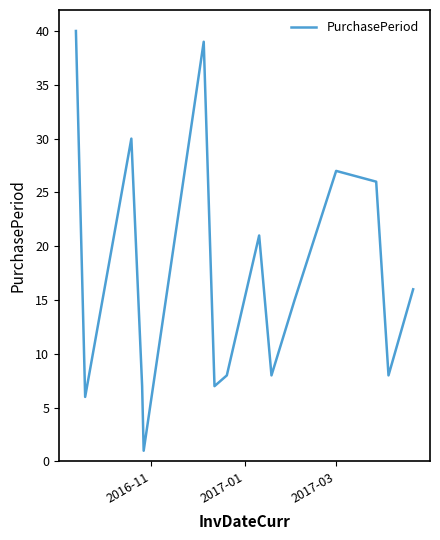

Reading left to right, transcribe all the data shown in this chart.

40	6	30	7	1	39	7	8	21	8	15	27	26	8	16